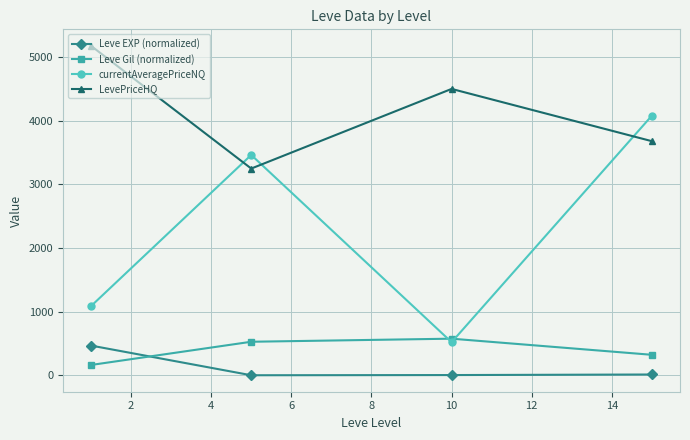

What is the value of the Leve EXP (normalized) point at the 2nd from the left?

2.3